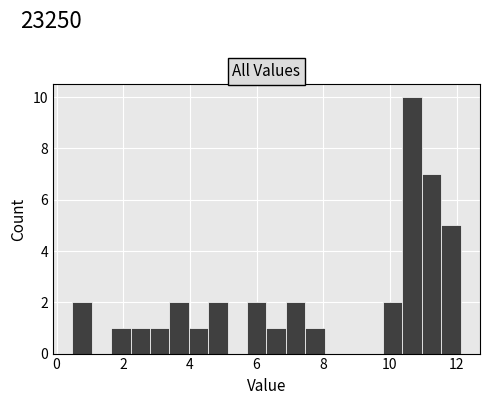

Read against the x-axis, roughly where is the centre of the tallest bar?

10.6